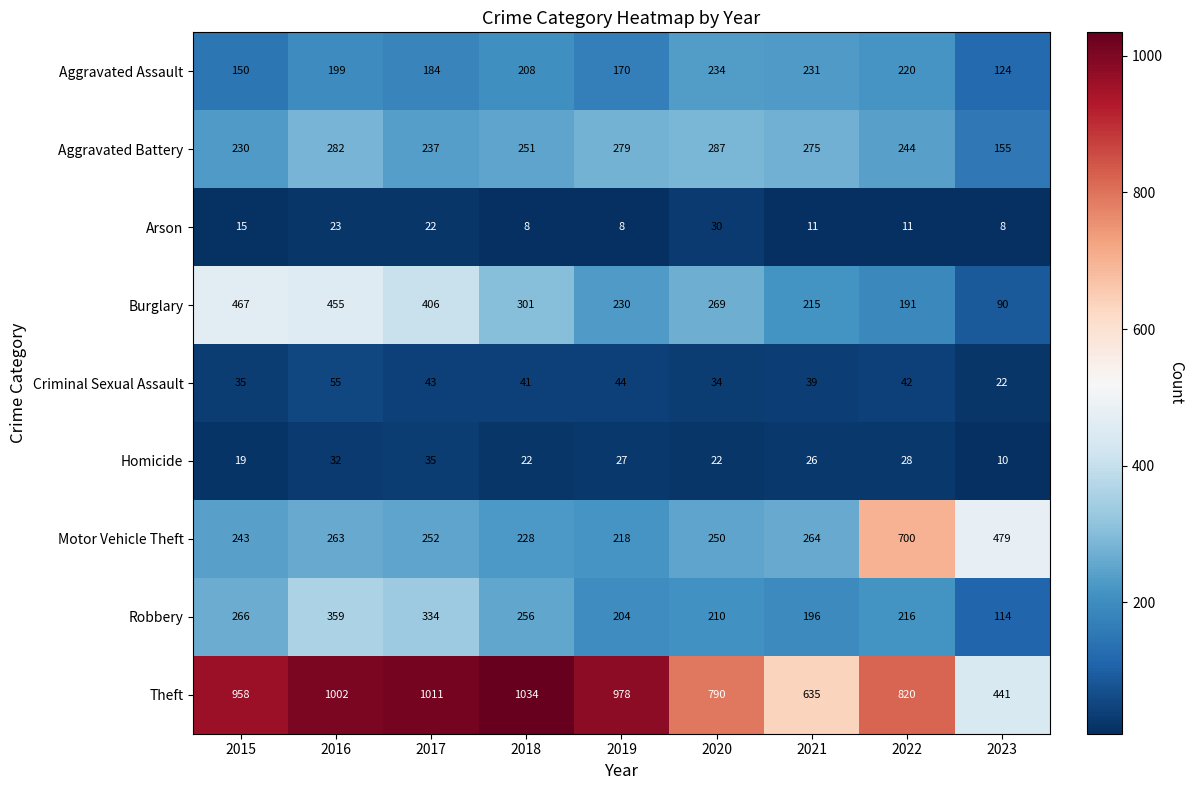

Where does the Aggravated Battery series first go above 251?

2016